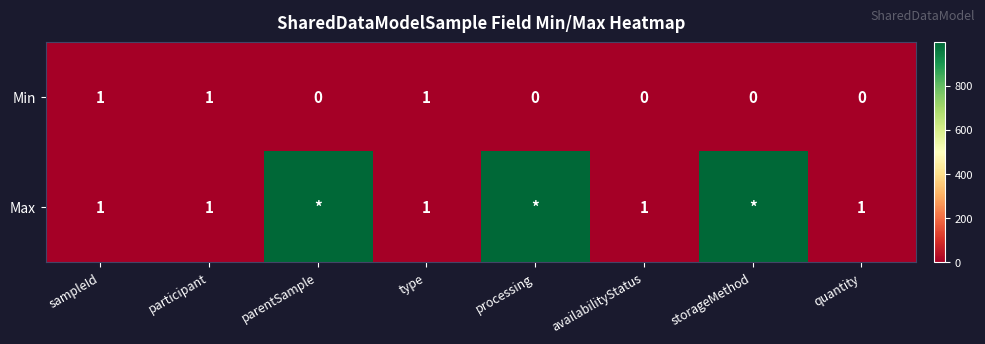

What is the total value across all series at availabilityStatus?

1